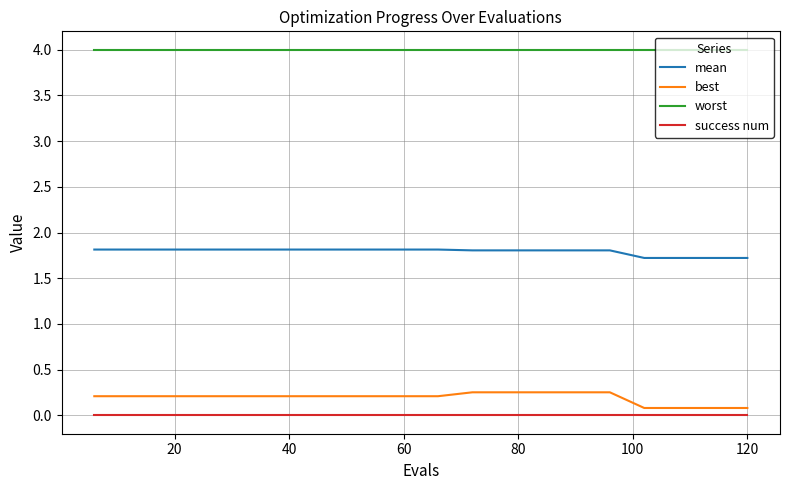

List the series in order of their peak value, lowest first.

success num, best, mean, worst